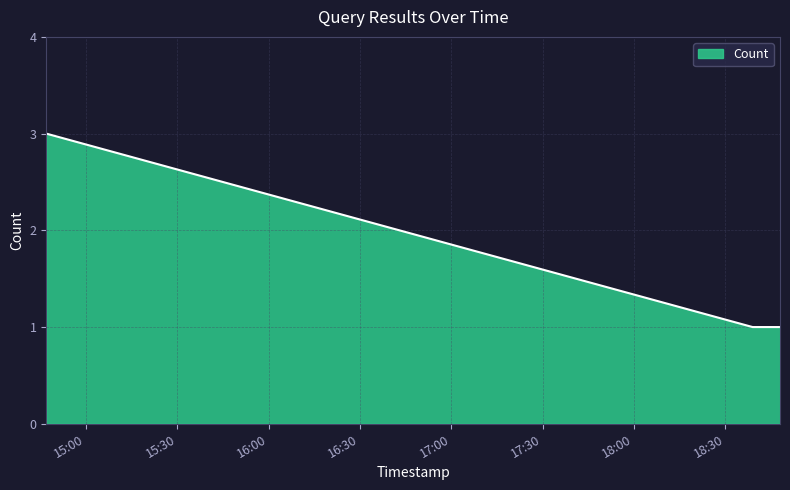

What is the sum of all values?

5